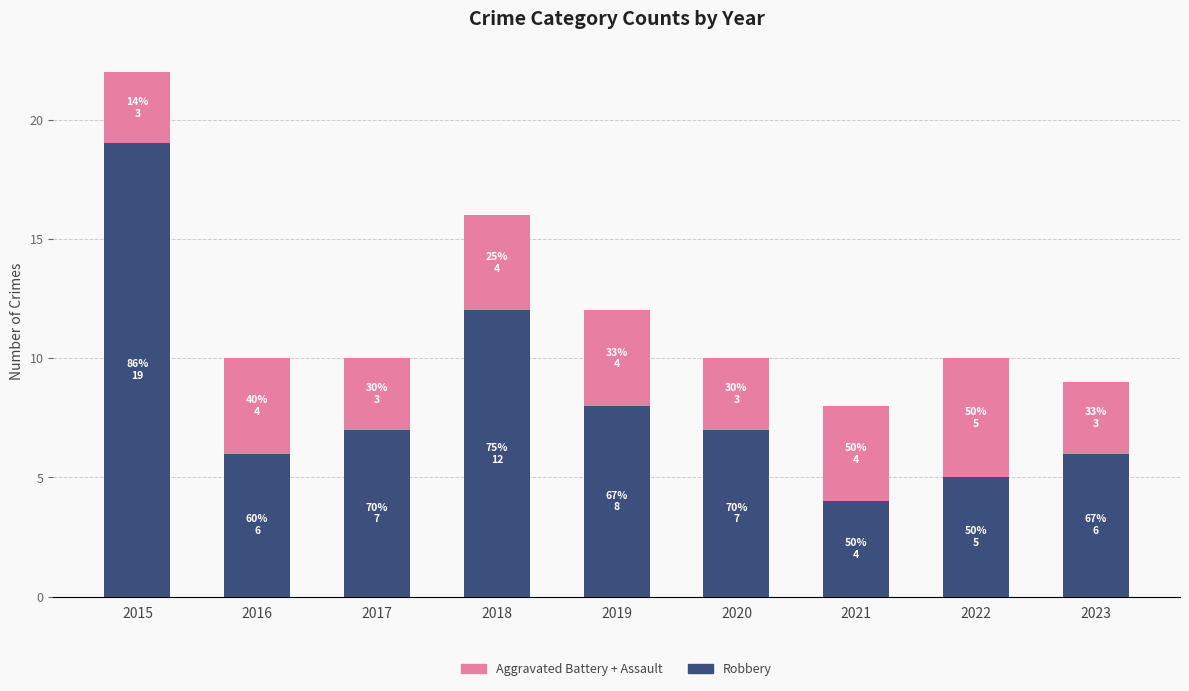

How many categories are shown in the chart?

9